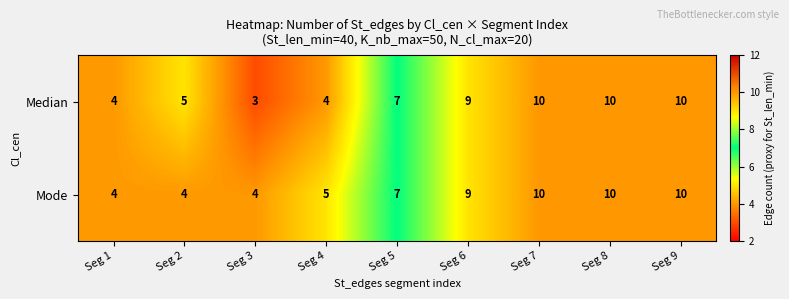

Reading left to right, list all the values displayed in this chart.

Median: 4	5	3	4	7	9	10	10	10
Mode: 4	4	4	5	7	9	10	10	10